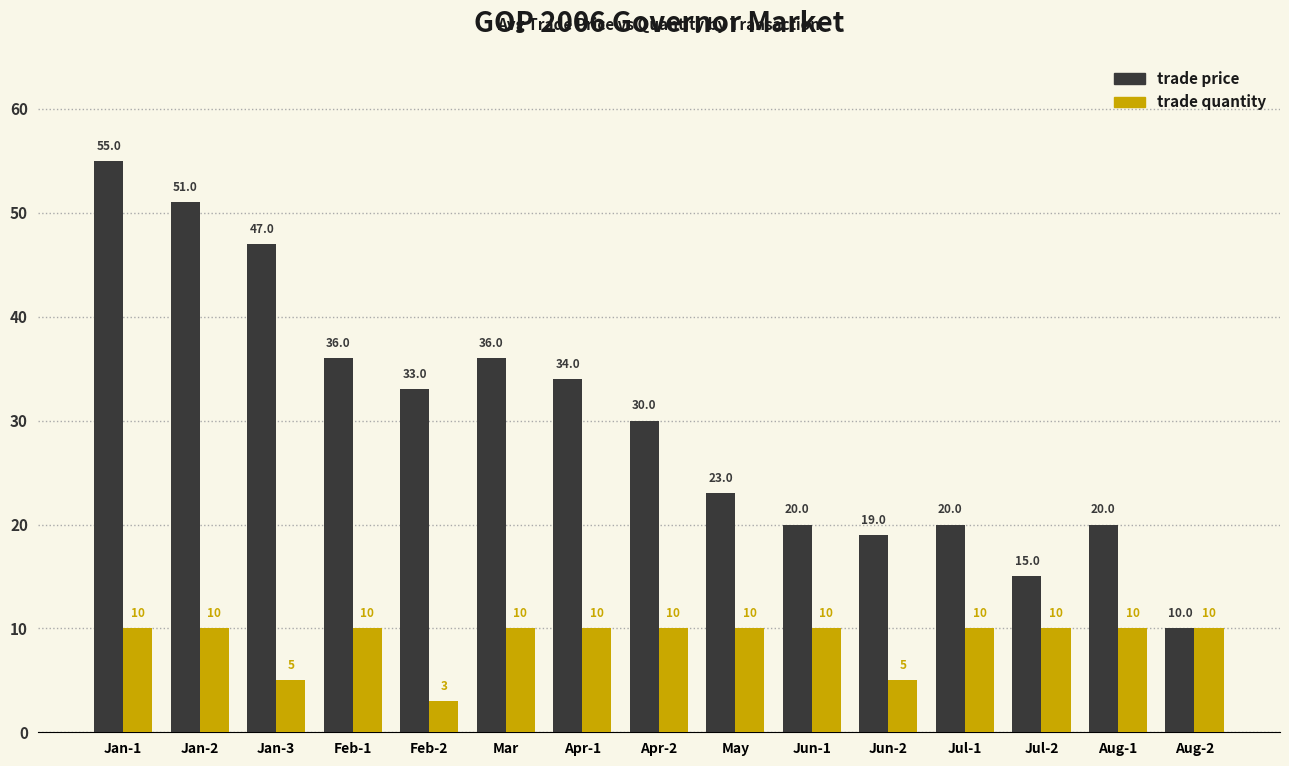

What is the maximum value shown in the chart?

55